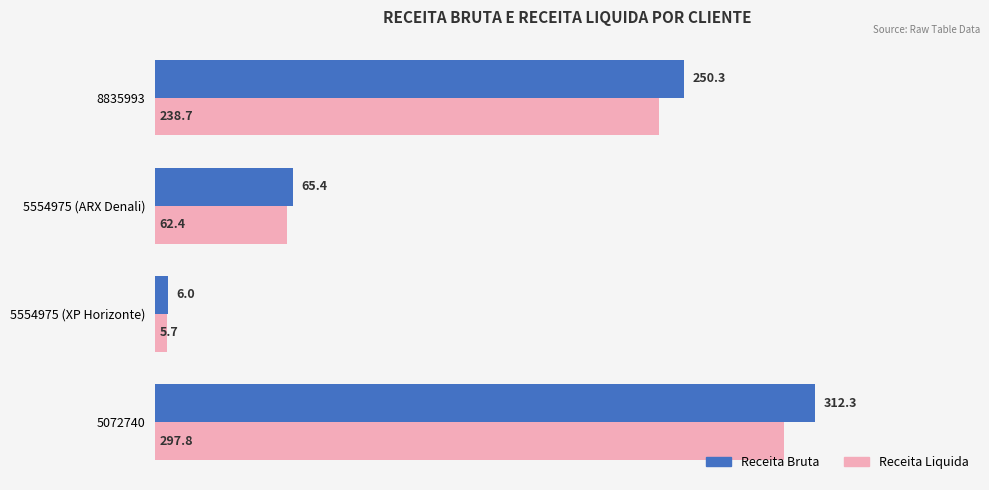

Is the value of Receita Bruta at 5072740 greater than the value of Receita Liquida at 5072740?

Yes